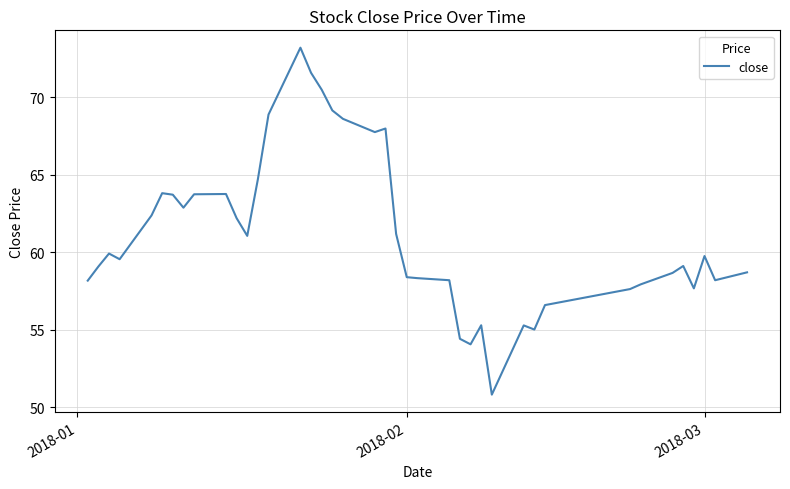

What is the minimum value shown in the chart?

50.8